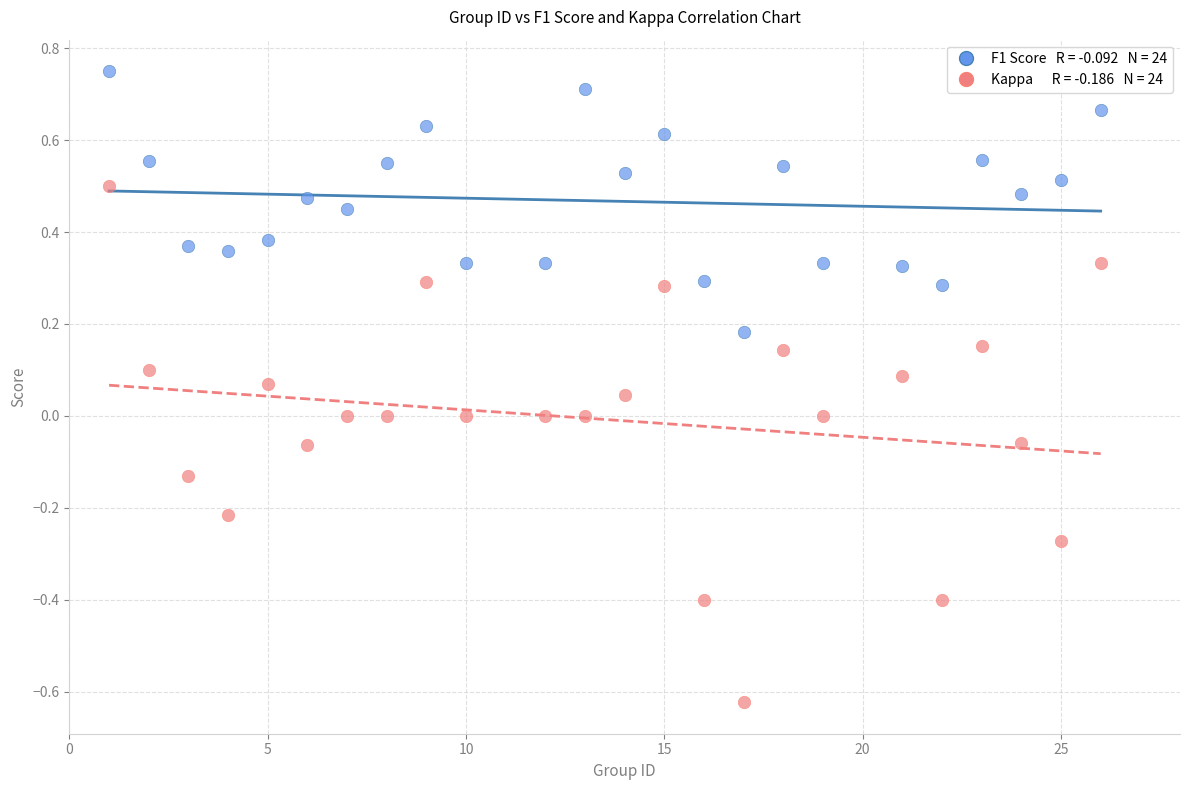

Across all data points, what is the range of Y values (max minus min)?

1.4